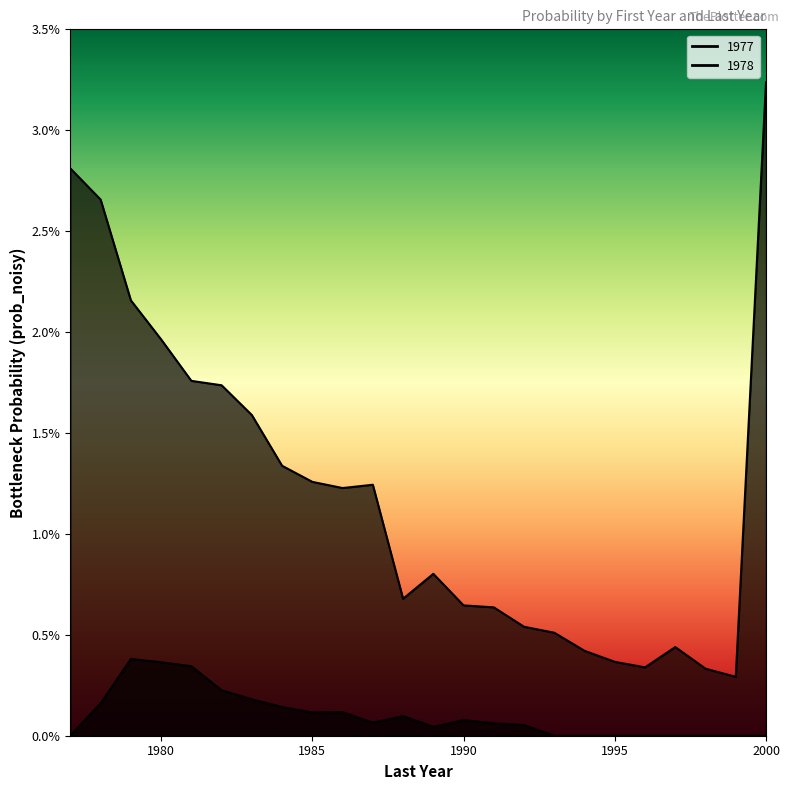

What are all the series names shown in the legend?

1977, 1978